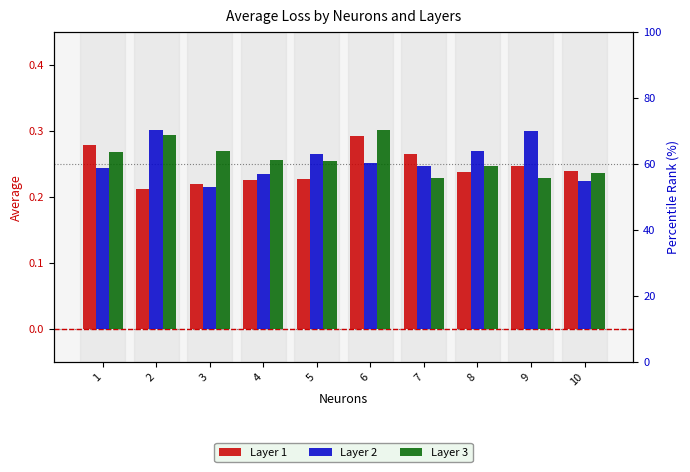

What is the difference between the maximum and second lowest values in the Layer 1 series?

0.1